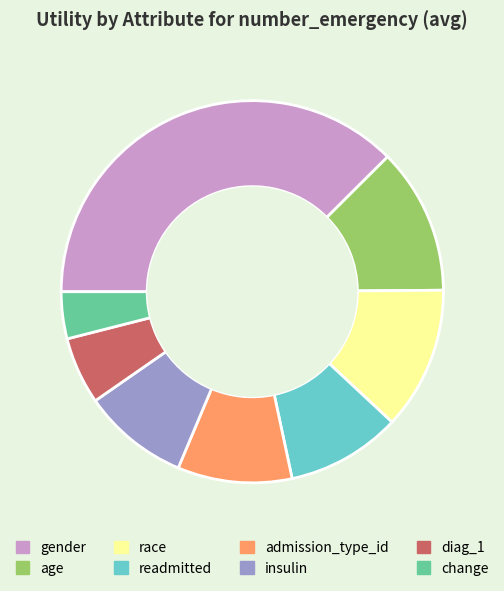

Which has a higher value, admission_type_id or age?

age